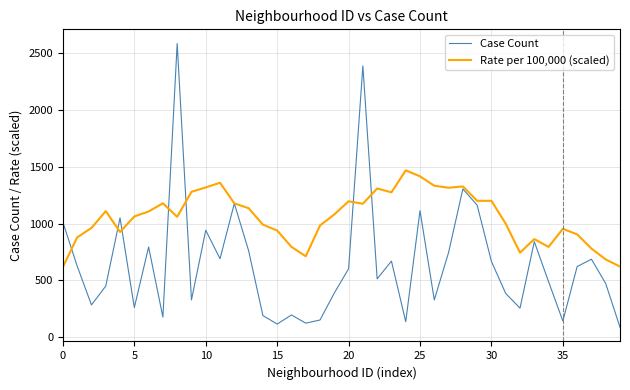

List the series in order of their peak value, lowest first.

Rate per 100,000 (scaled), Case Count